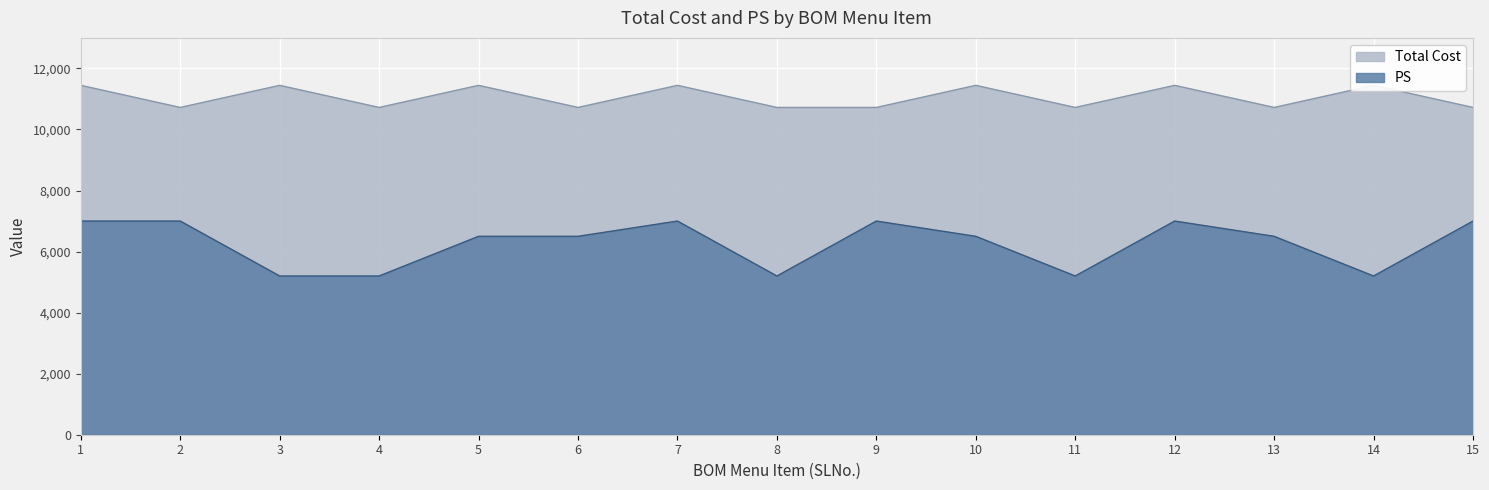

What is the highest value of the PS series?

7000